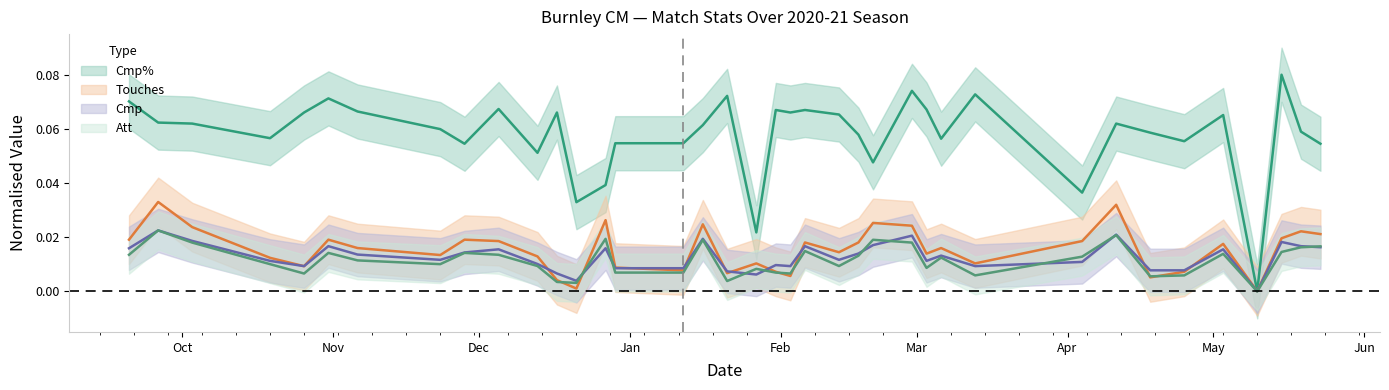

What is the label of the 30th point from the left?

2021-04-04